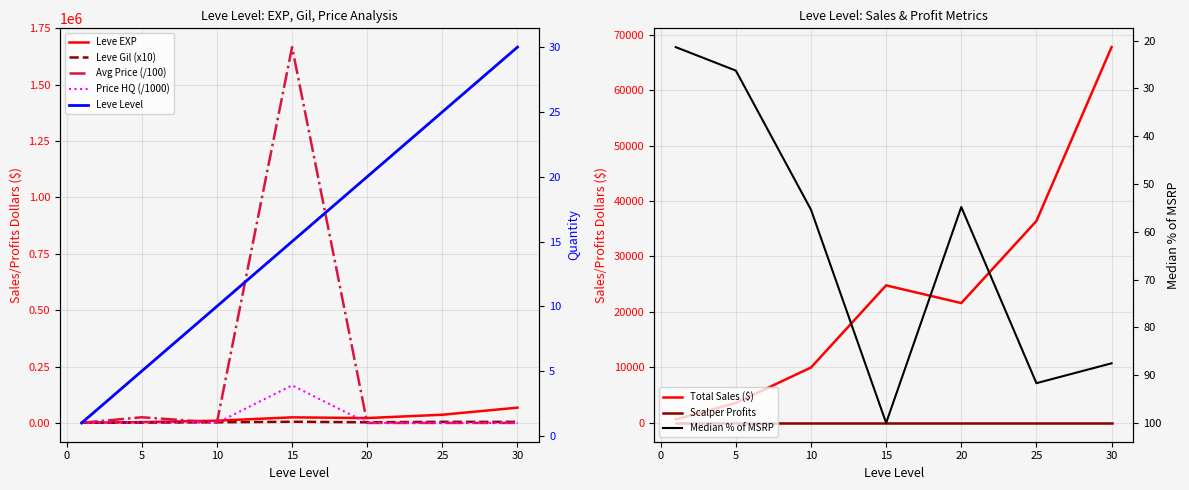

At 30, list the series in order from largest to smallest.

Leve EXP, Leve Gil, currentAveragePrice, LevePriceHQ